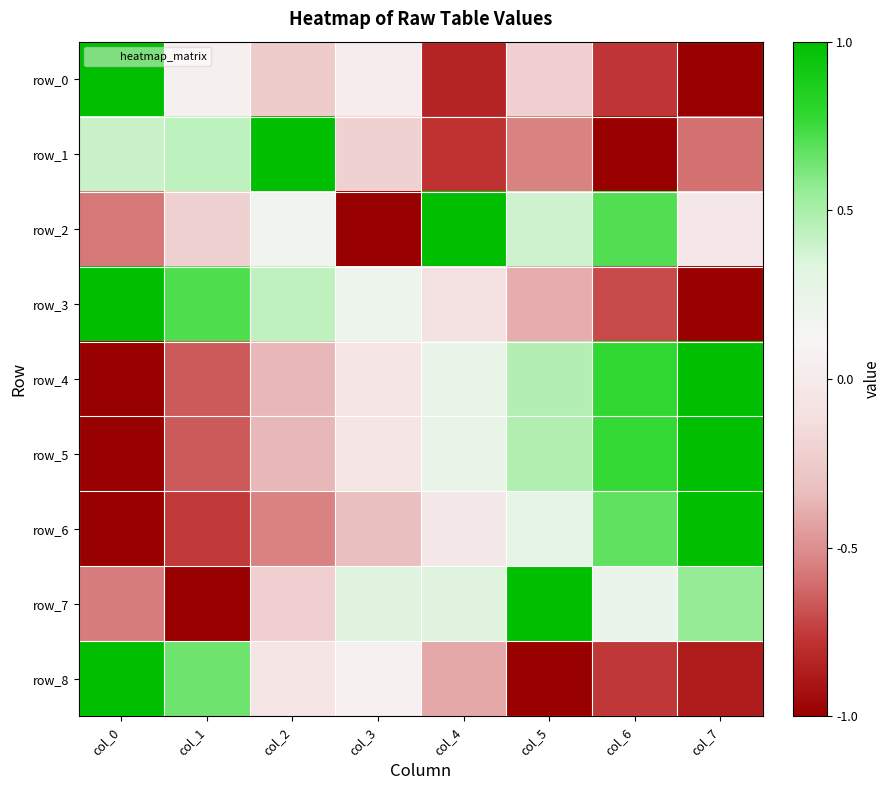

Which has a higher value, col_2 or col_4?

col_2